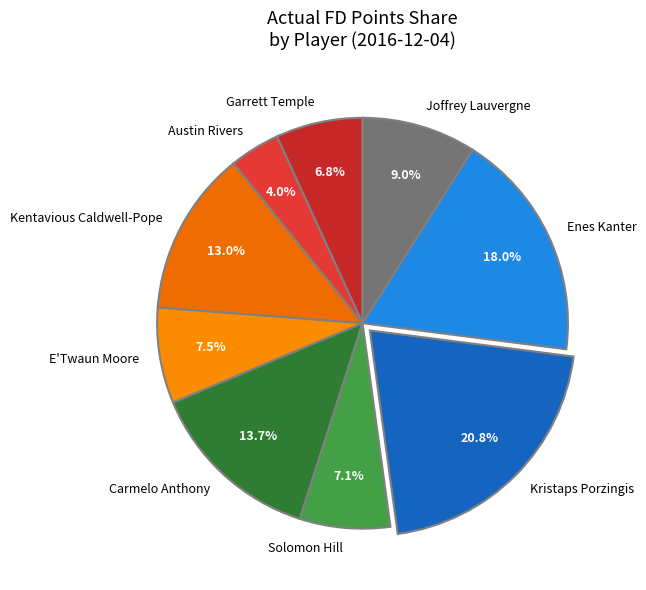

The Carmelo Anthony slice represents 14% of the pie. True or false?

True